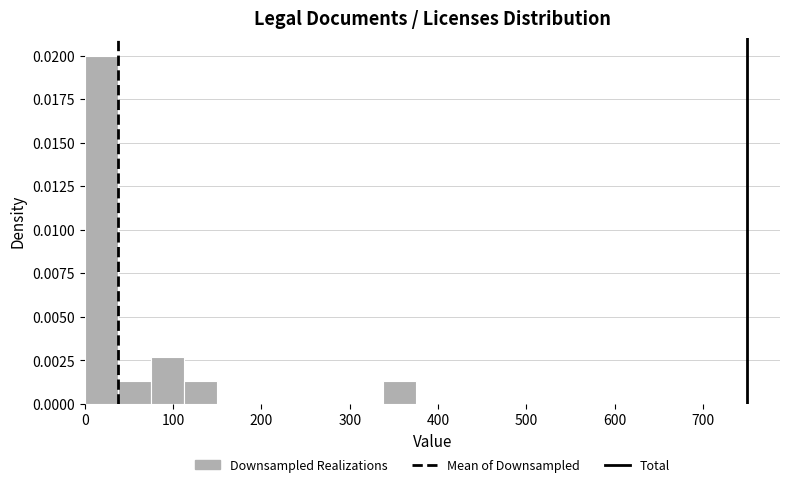

Around what value on the x-axis is the tallest bar? Give the approximate position of its centre, as read against the axis.

20